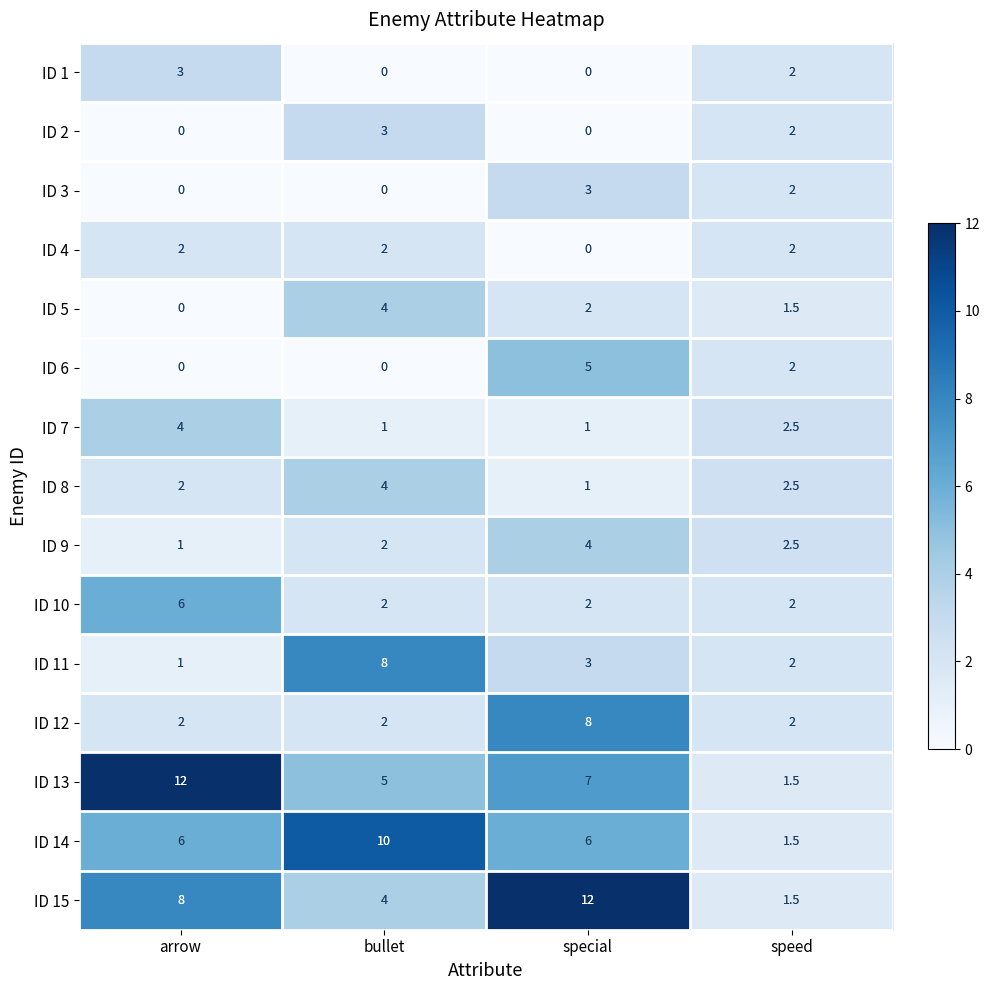

What is the sum of all ID 2 values?

5.0